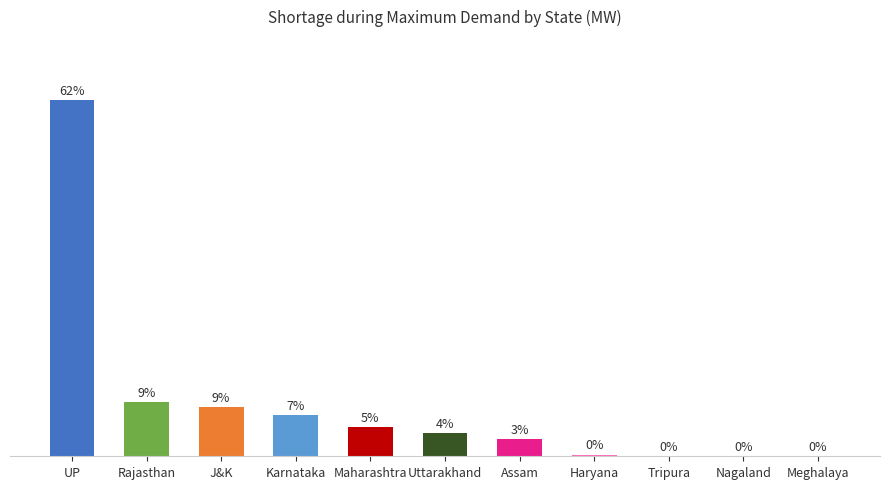

Which has a higher value, J&K or Tripura?

J&K